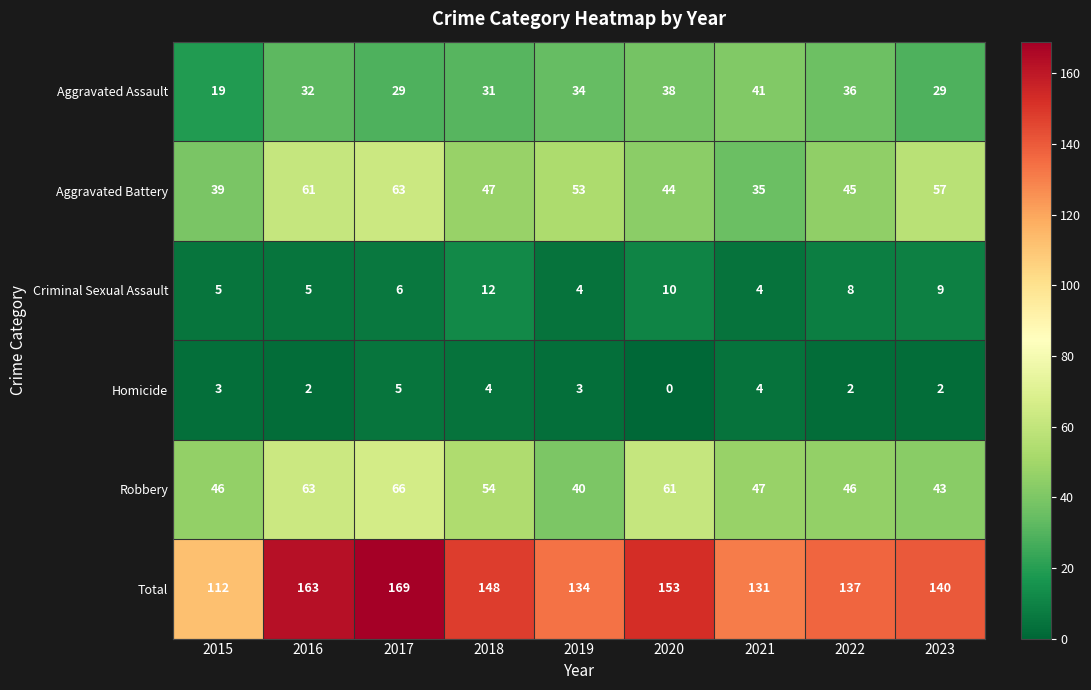

Is it true that Aggravated Battery equals 57 at 2023?

True